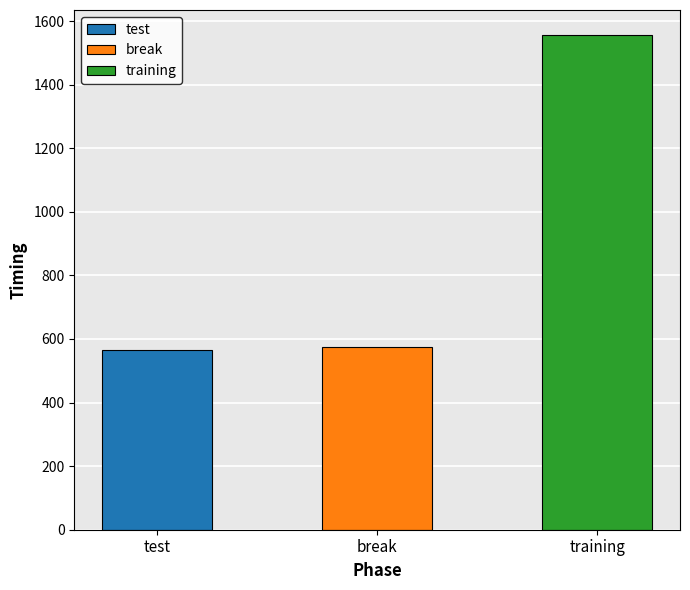

Approximately how many times larger is the value at training compared to test?

2.8